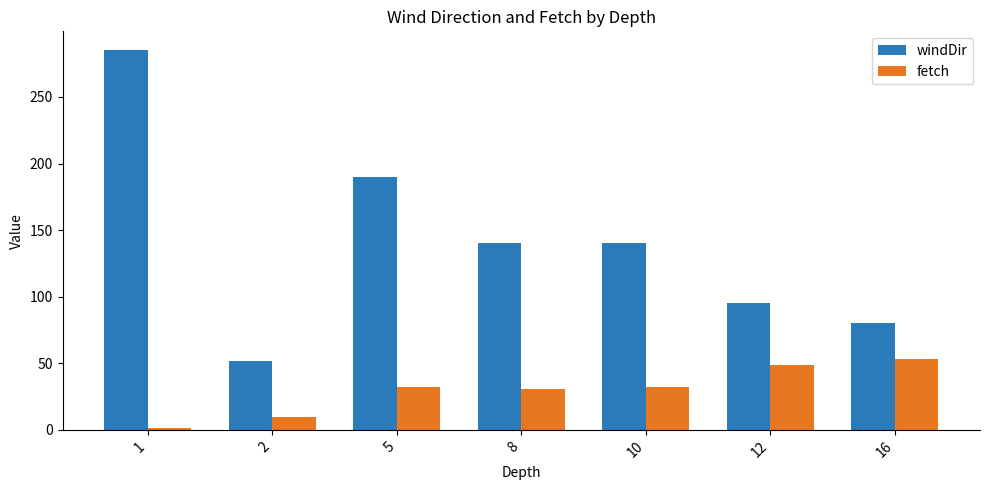

What is the difference between the highest and lowest values at 2?

41.6